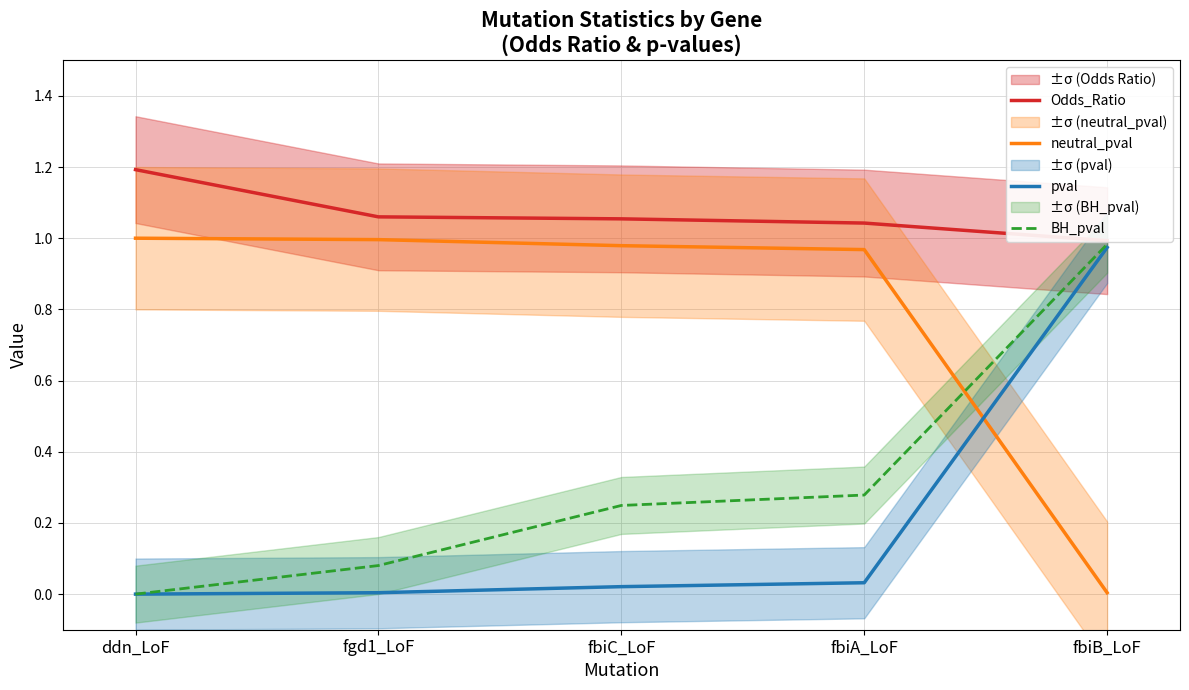

True or false: Odds_Ratio and neutral_pval cross at least once.

False